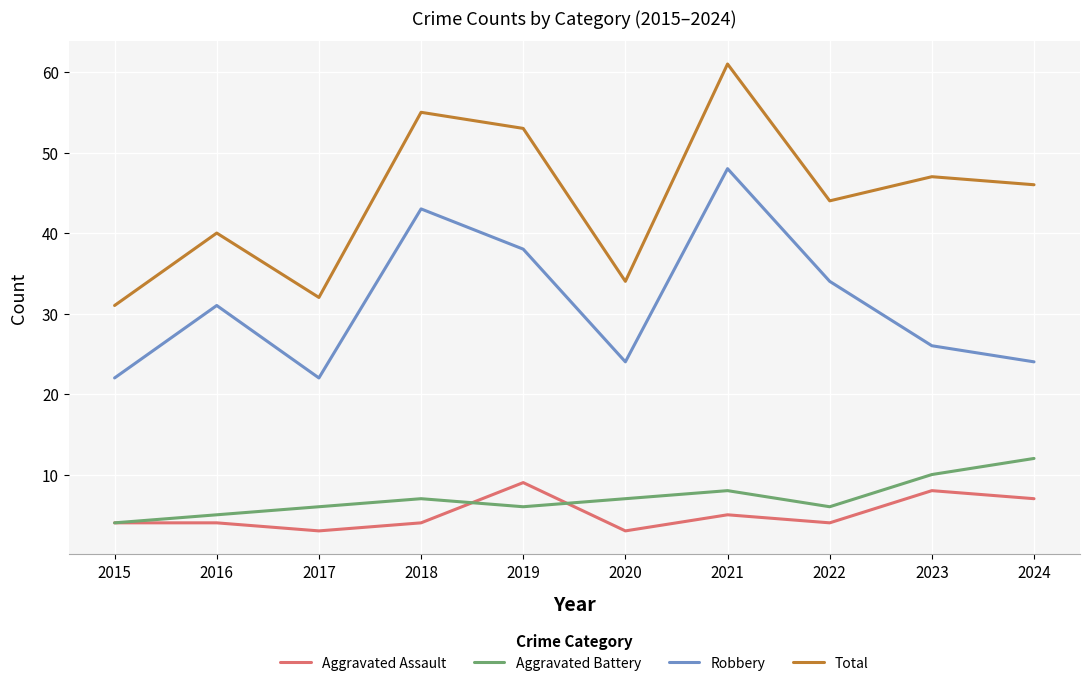

What is the minimum value for Robbery?

22